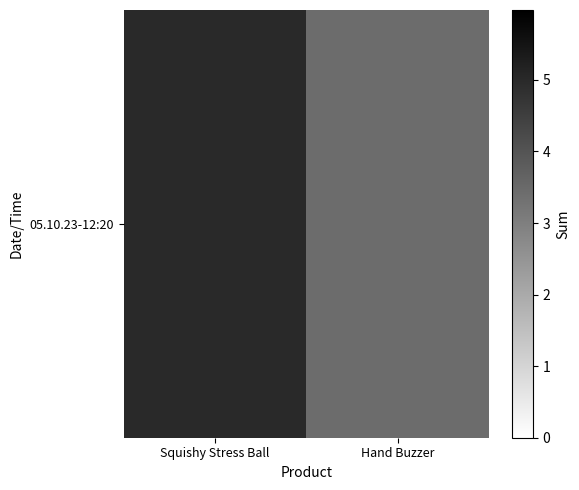

True or false: the data shows 3.5 at Hand Buzzer.

True